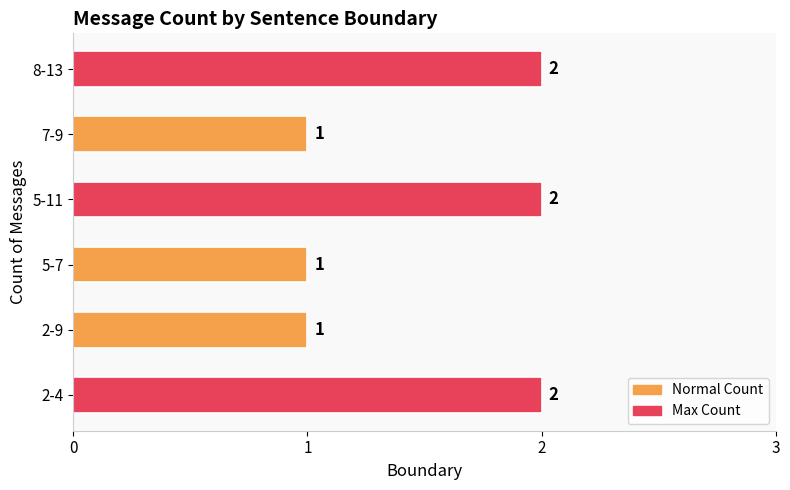

Does the chart contain any negative values?

No